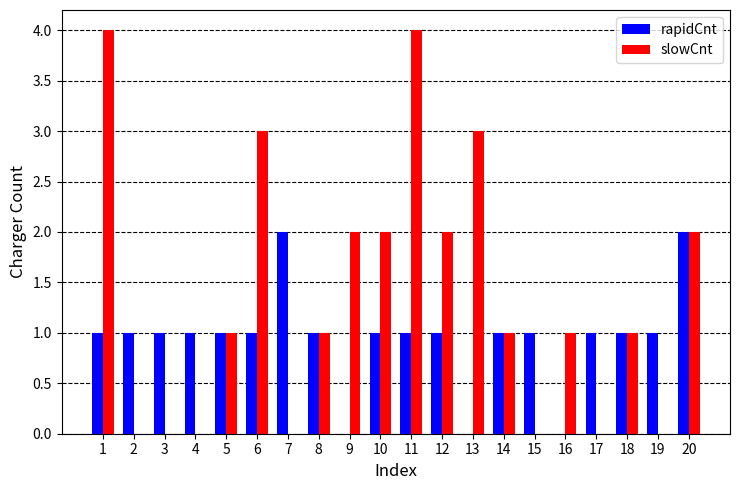

Reading left to right, extract all data points from this chart.

rapidCnt: 1=1	2=1	3=1	4=1	5=1	6=1	7=2	8=1	9=0	10=1	11=1	12=1	13=0	14=1	15=1	16=0	17=1	18=1	19=1	20=2
slowCnt: 1=4	2=0	3=0	4=0	5=1	6=3	7=0	8=1	9=2	10=2	11=4	12=2	13=3	14=1	15=0	16=1	17=0	18=1	19=0	20=2